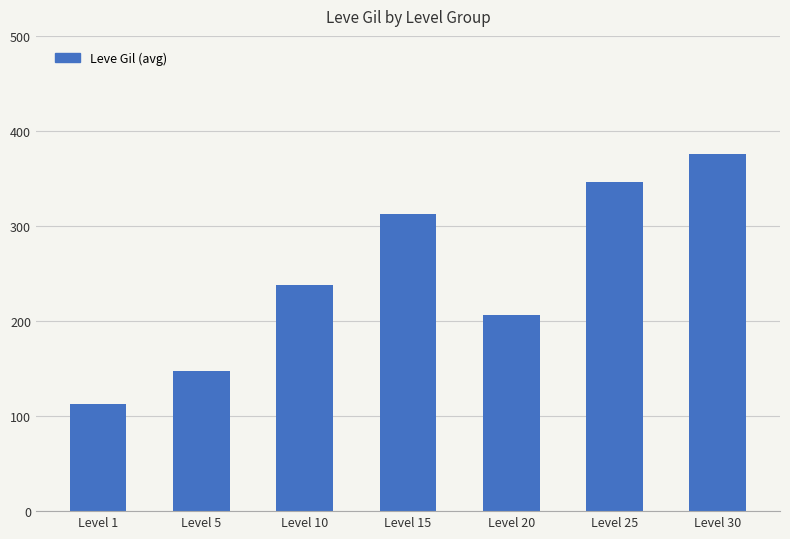

How many values exceed 237?

4